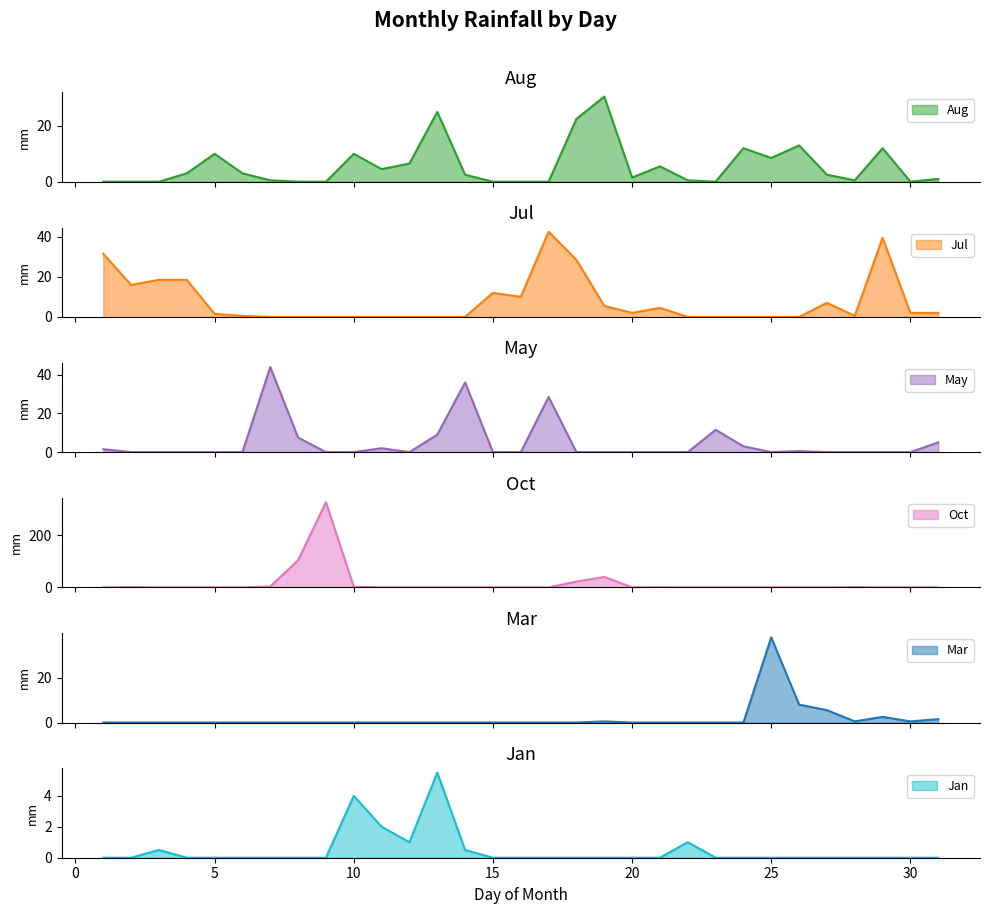

What is the greatest value displayed?

327.5